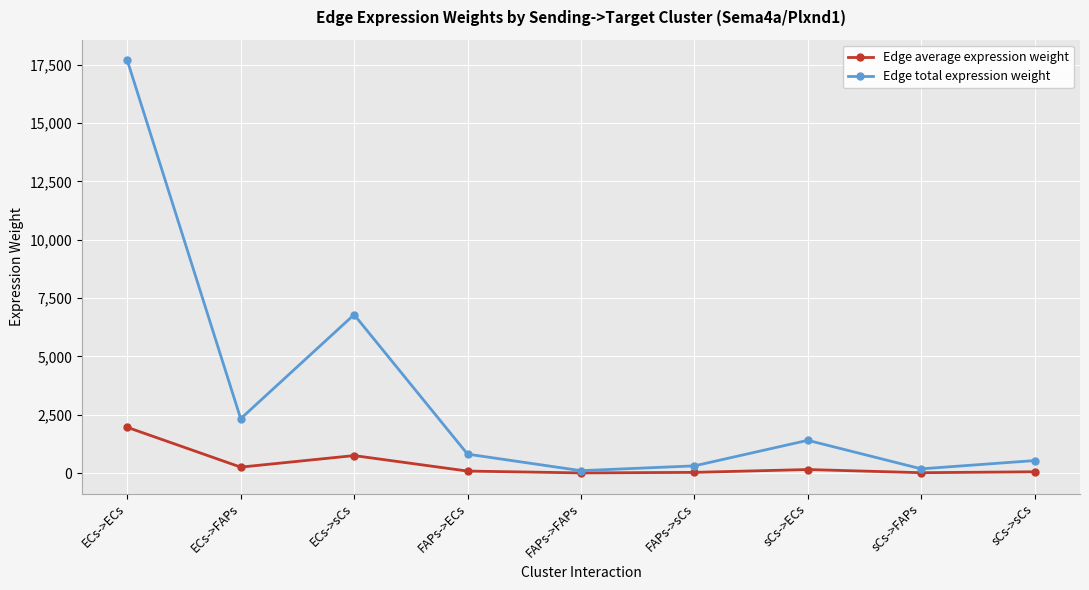

At sCs->FAPs, list the series in order from largest to smallest.

Edge total expression weight, Edge average expression weight